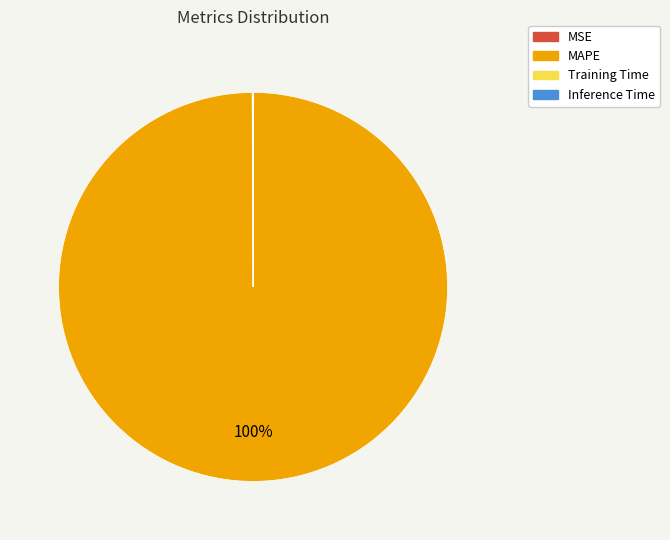

Which category has the biggest portion of the pie?

MAPE